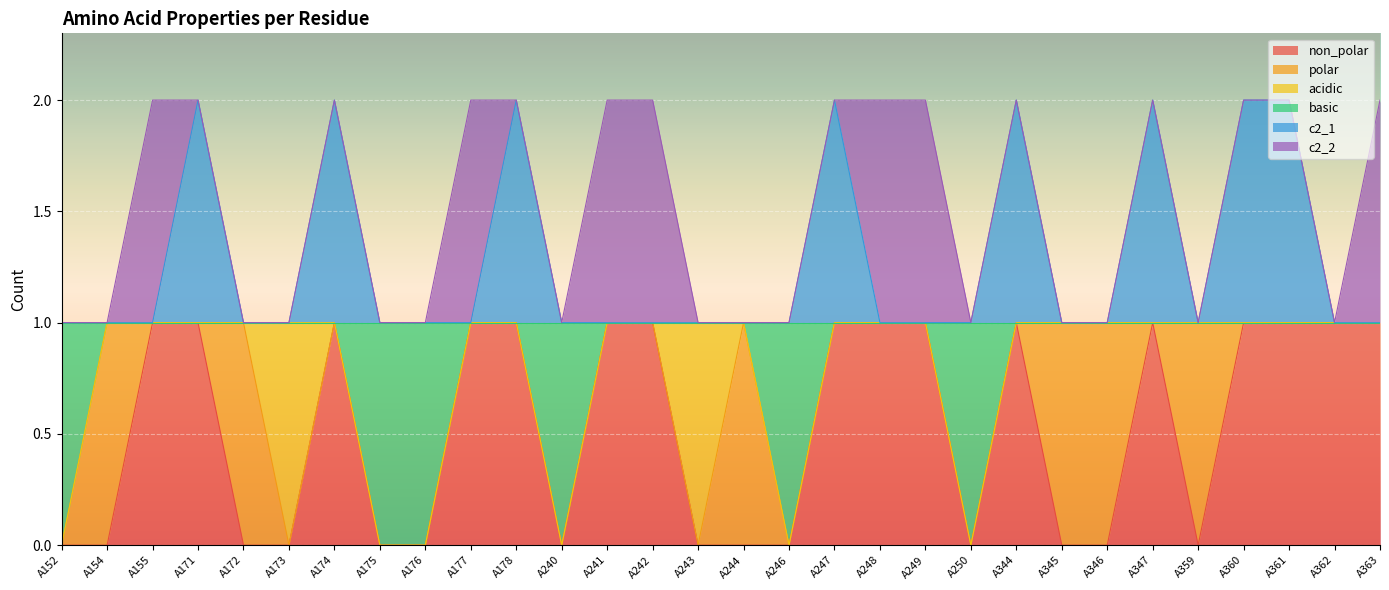

What is the value of the c2_1 point at the 24th from the left?

1